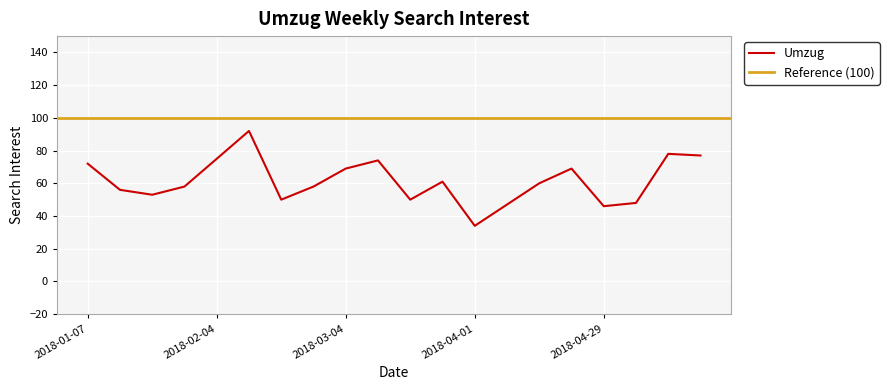

What is the change in value from 2018-01-21 to 2018-03-11?

+21